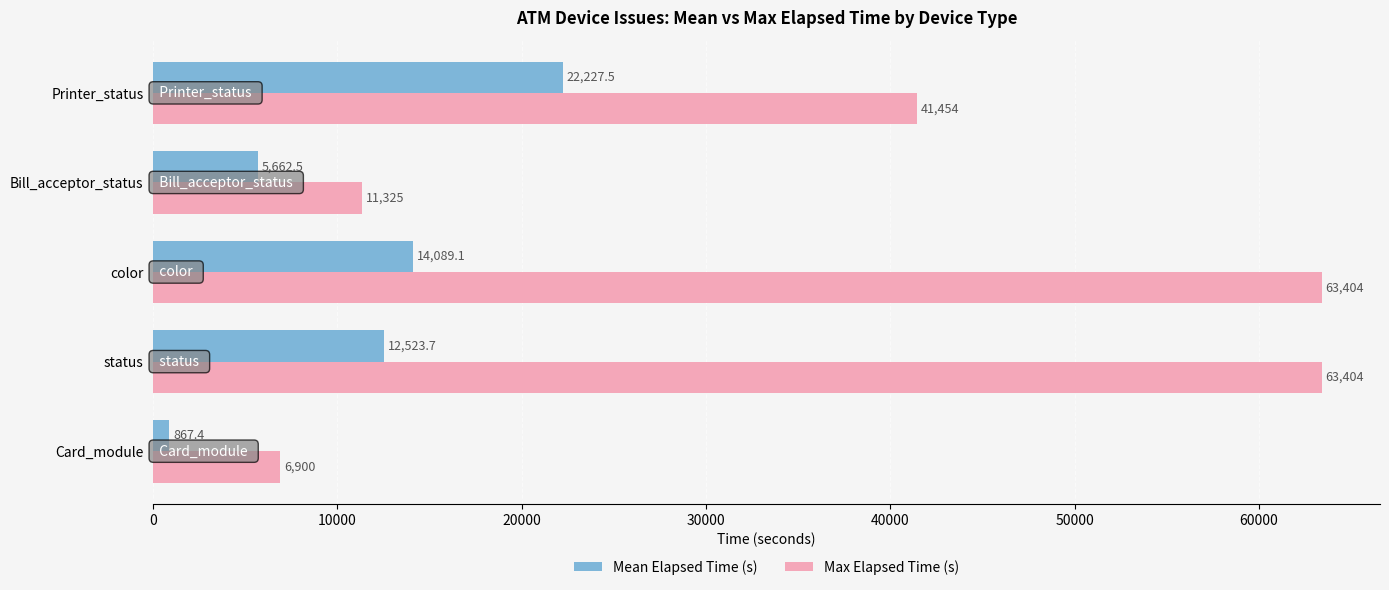

Which series has the largest range (max minus min)?

Max Elapsed Time (s)